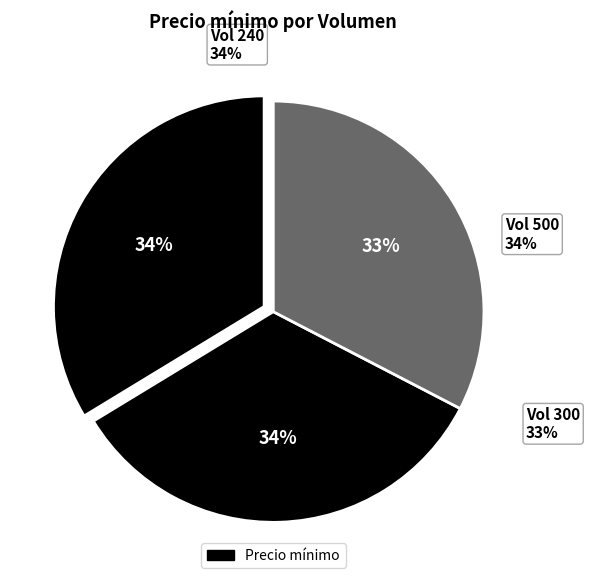

What is the ratio of the value at 240 to the value at 500?

1.0